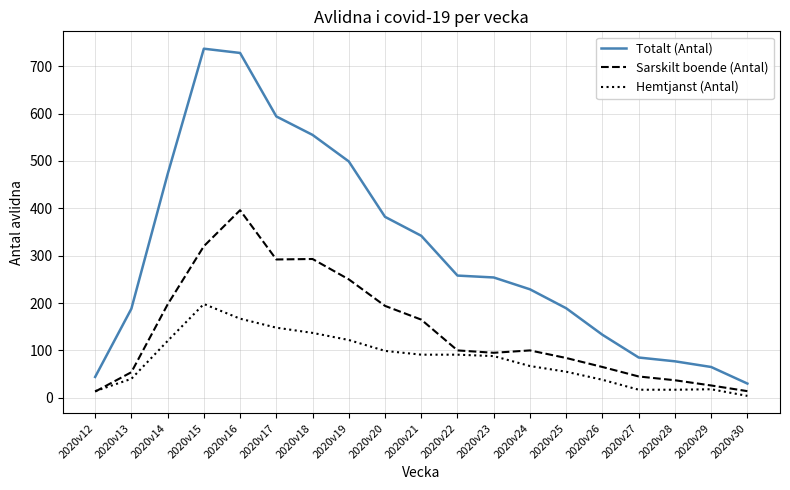

What is the difference between the maximum and second lowest values in the Totalt (Antal) series?

693